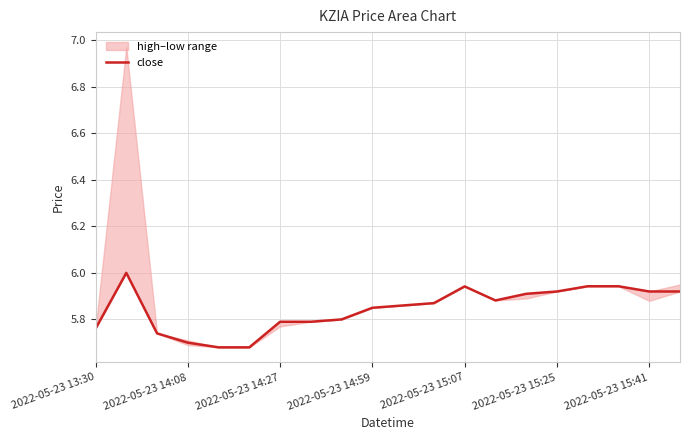

What is the average value?

5.8